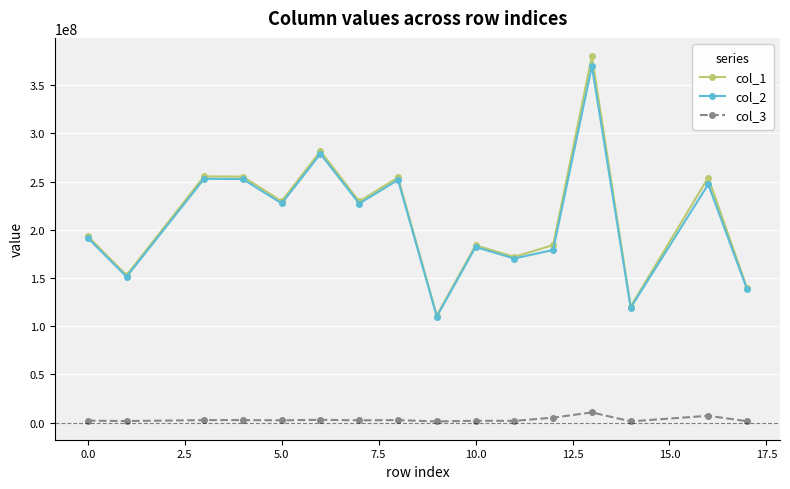

What is the lowest value of the col_3 series?

1095881.1